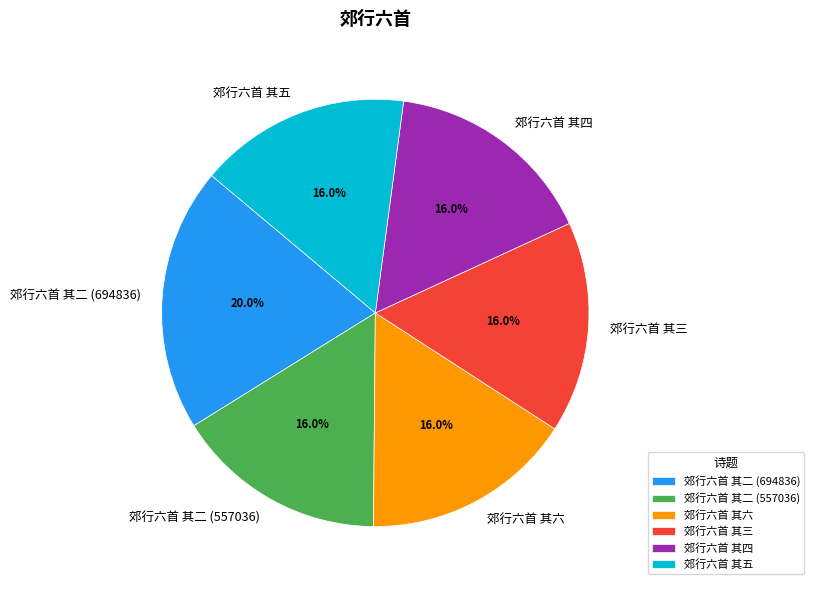

How many segments does this pie chart have?

6